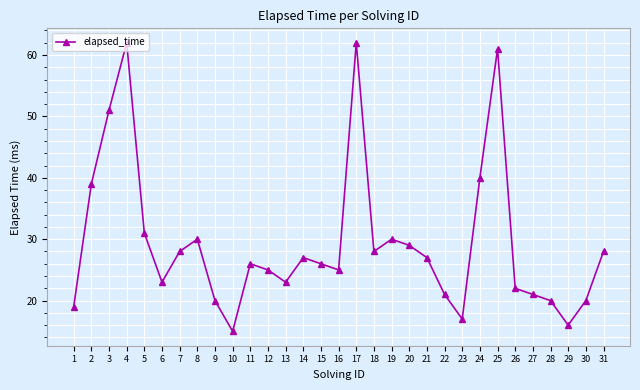

How many distinct data groups are displayed?

1